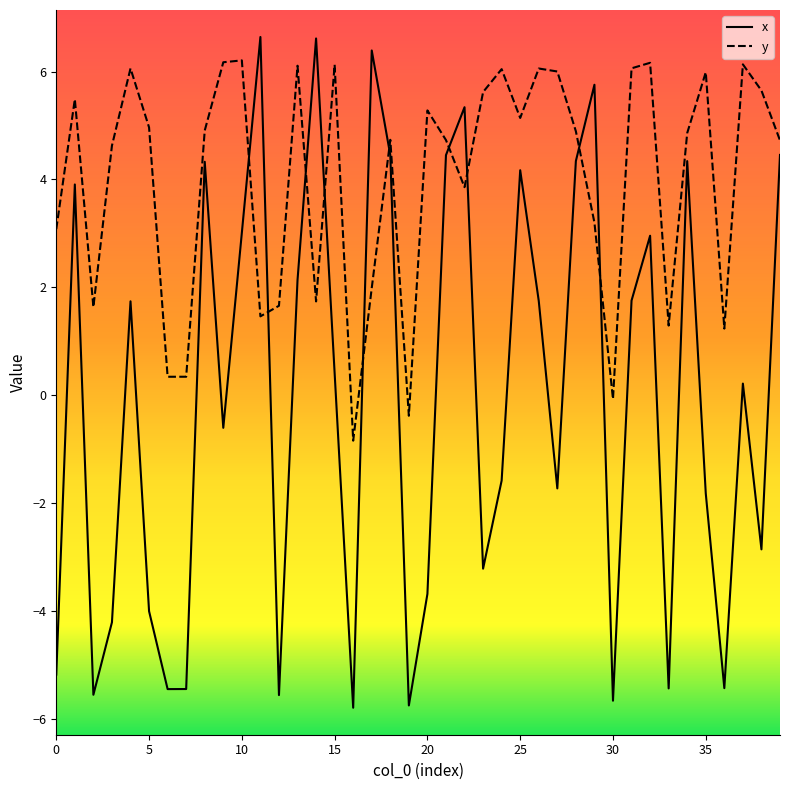

What is the highest value of the y series?

6.2